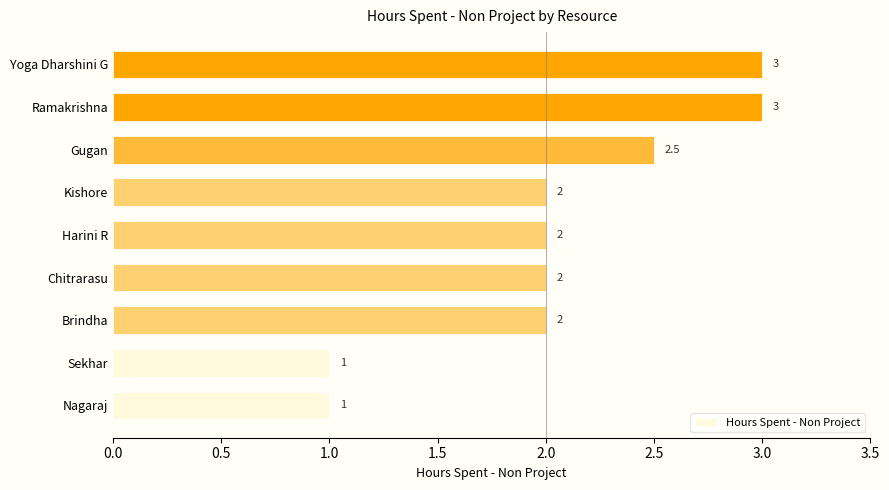

What is the minimum value shown in the chart?

1.0